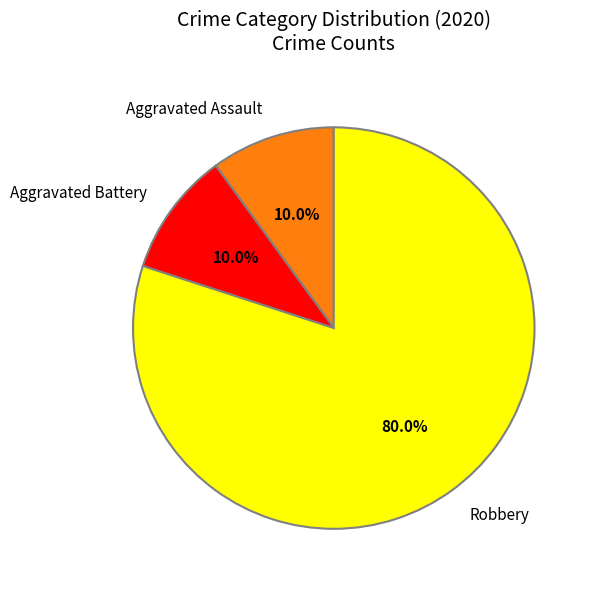

How much of the chart is everything except Aggravated Battery?

90.0%